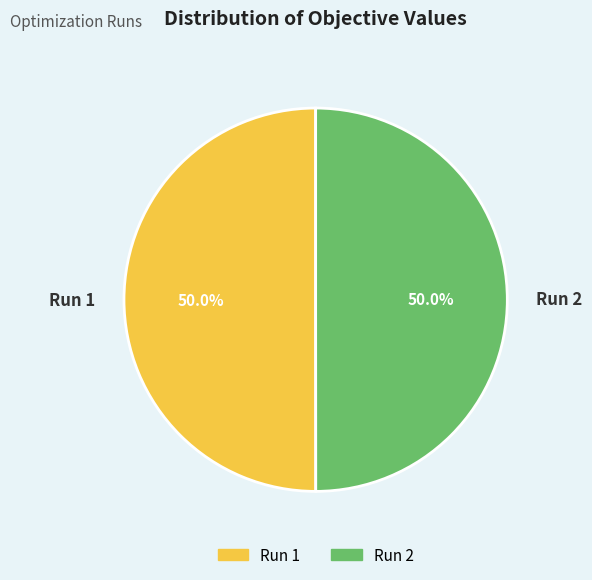

Do Run 1 and Run 2 together represent more than half of the pie?

Yes